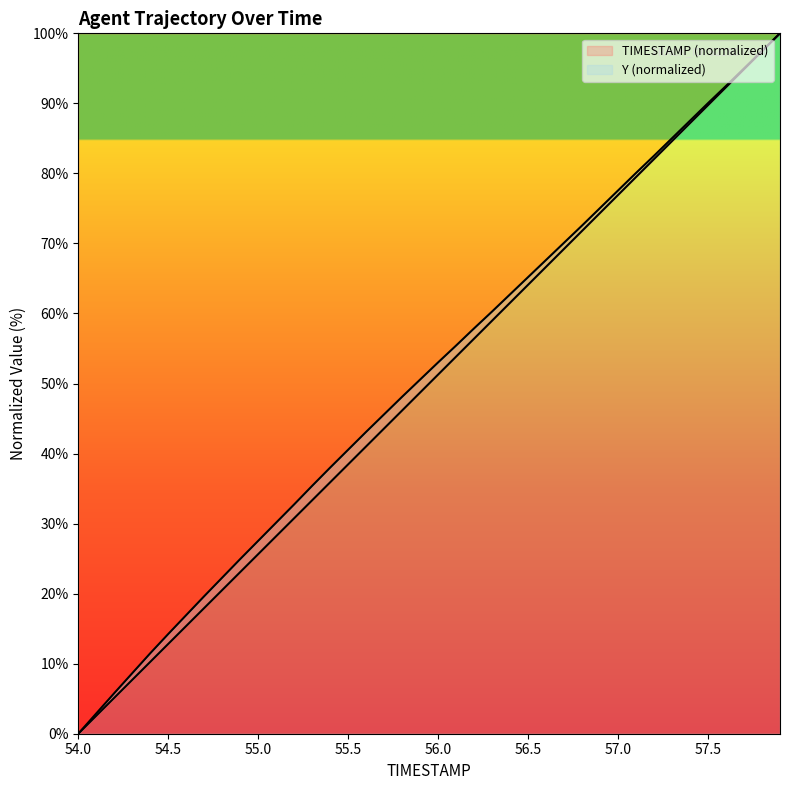

Does the chart have visible grid lines?

No